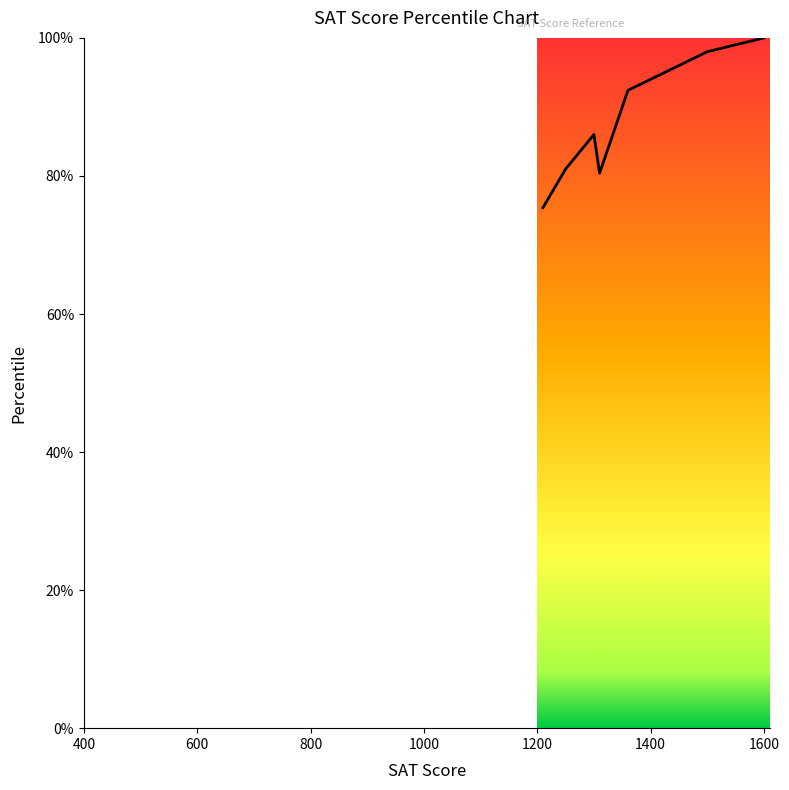

How many distinct data groups are displayed?

1